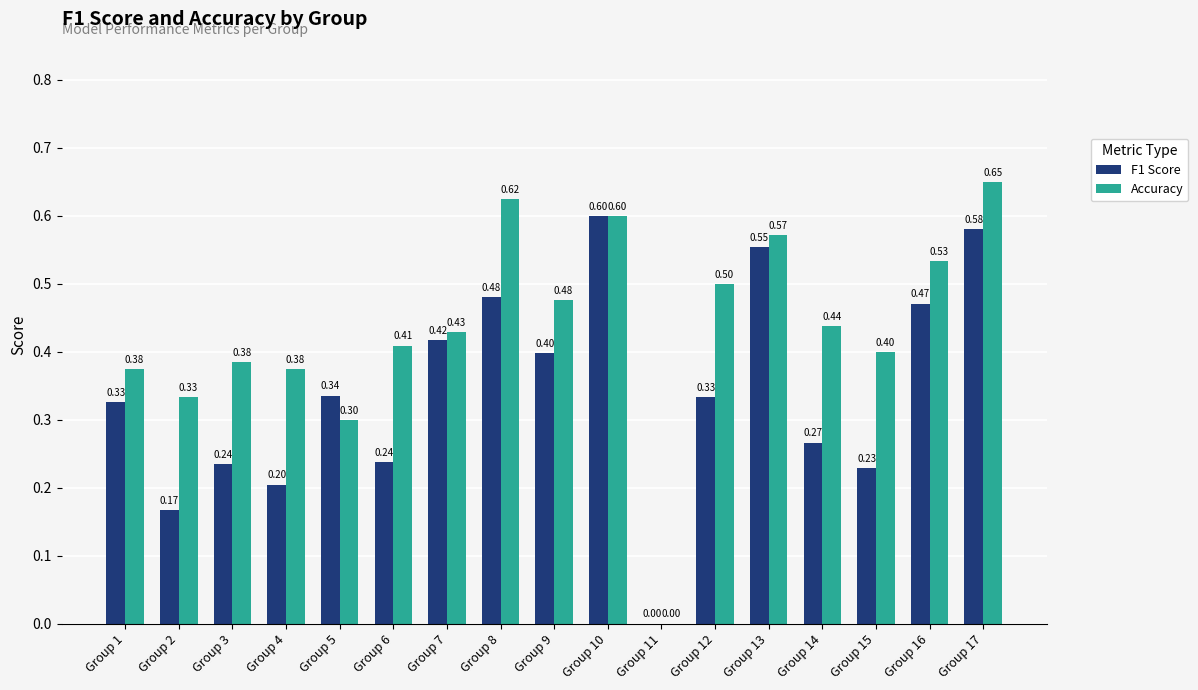

What is the total value across all series at Group 4?

0.6